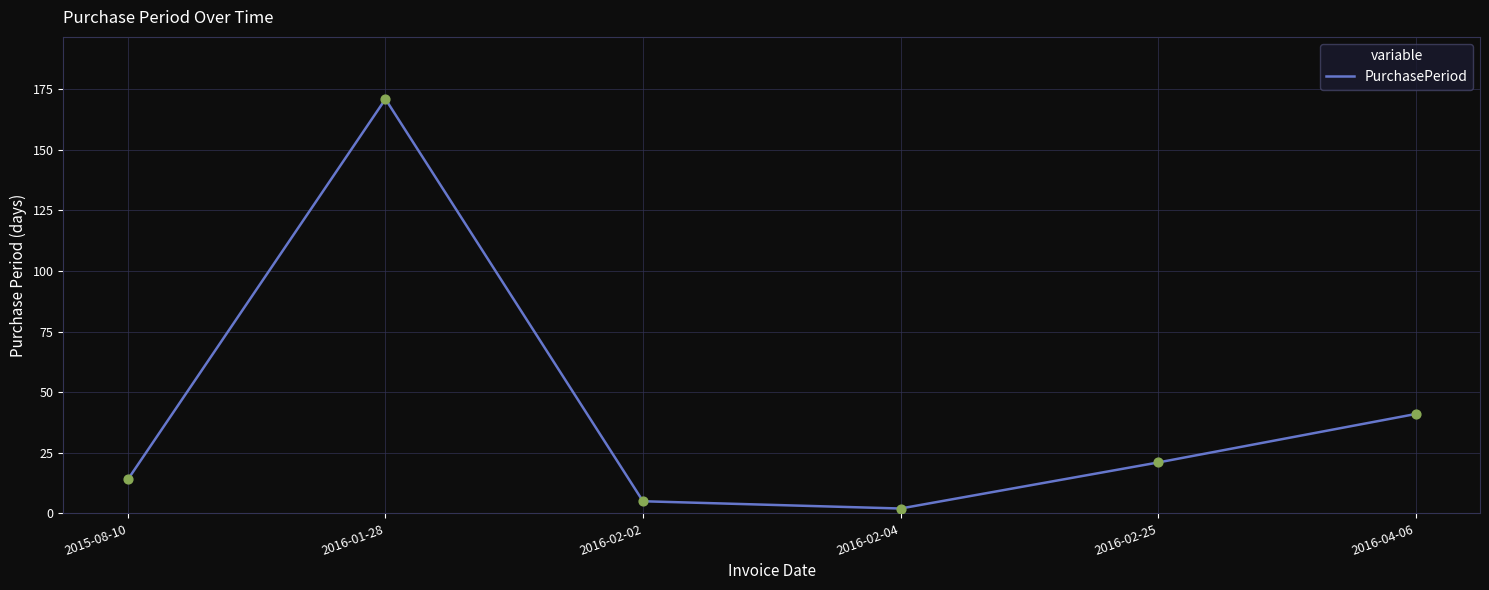

What is the ratio of the value at 2016-04-06 to the value at 2016-02-25?

2.0